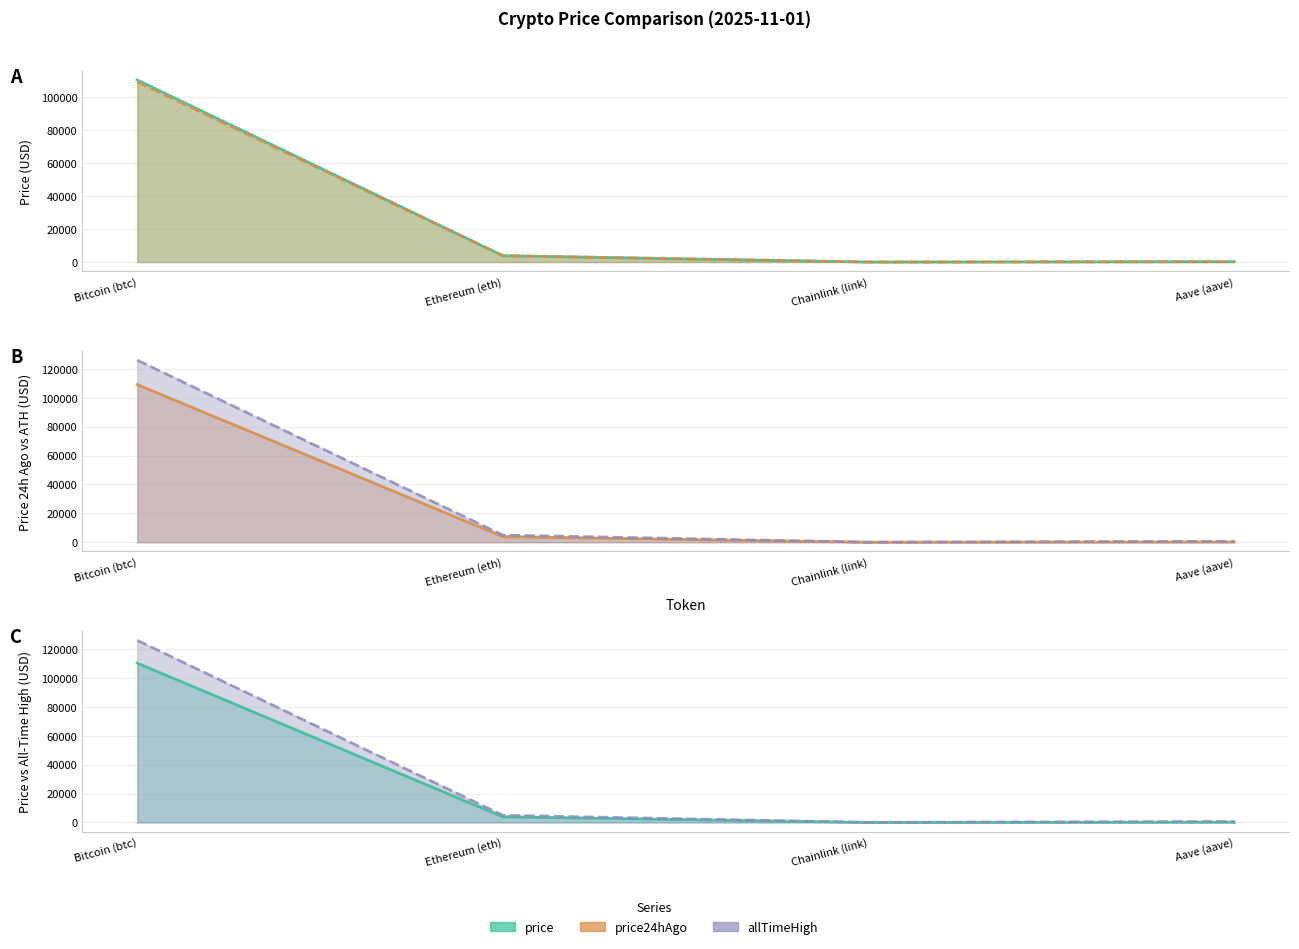

What is the label of the 4th point from the right?

Bitcoin (btc)